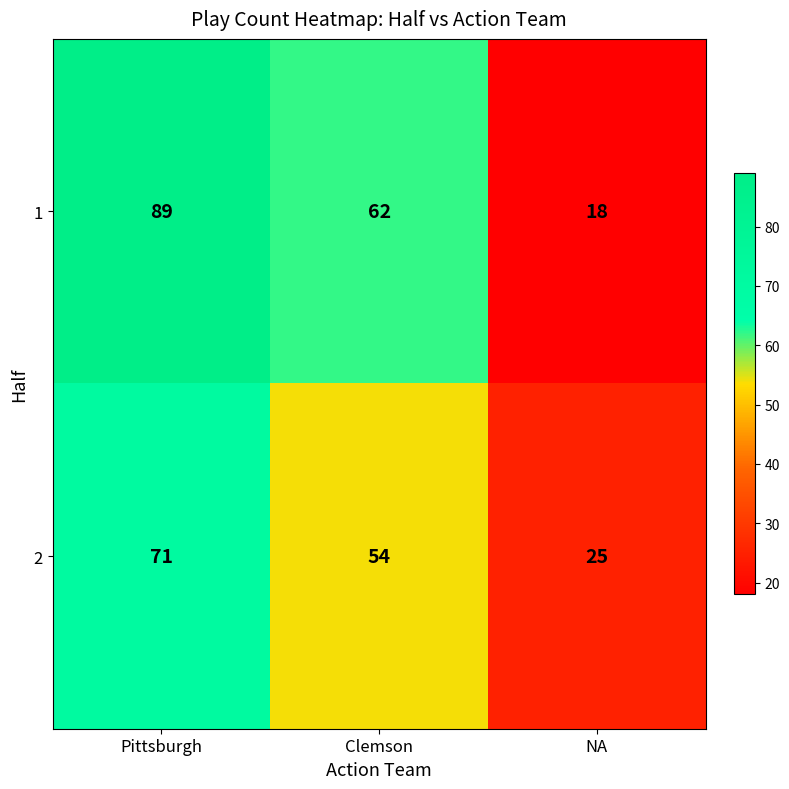

Which series has the widest spread of values?

1